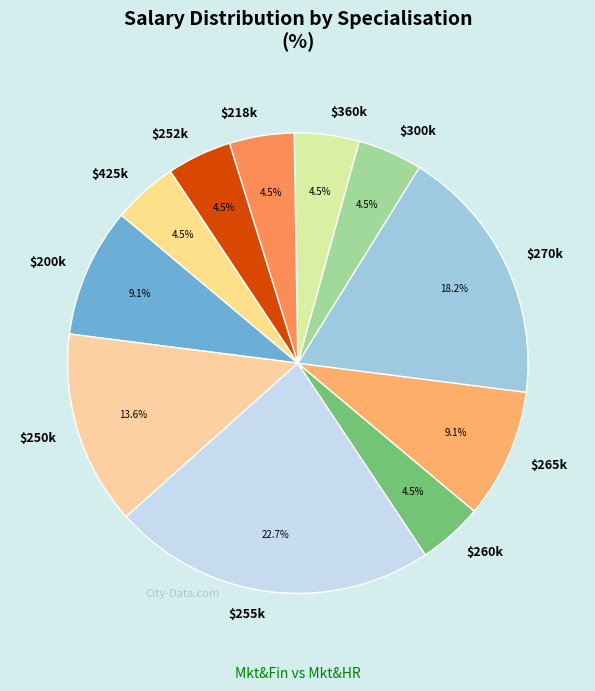

Does $218k account for over 50% of the chart?

No